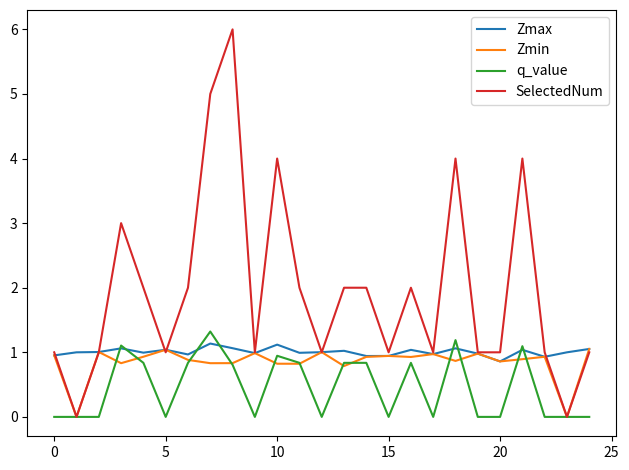

Which series has the widest spread of values?

SelectedNum